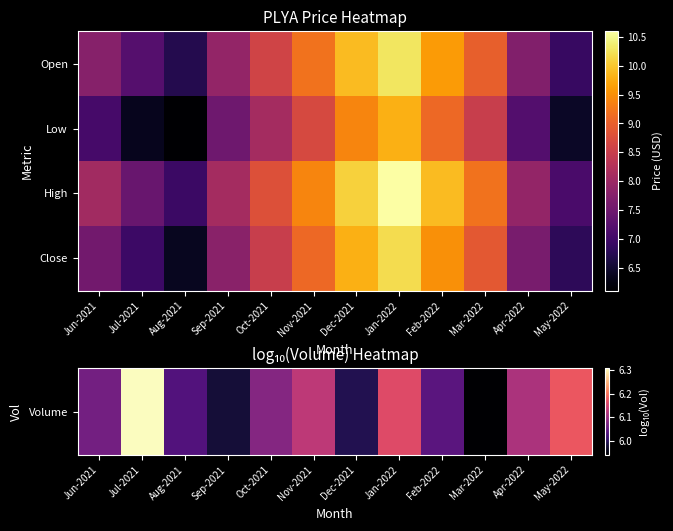

Count the number of categories in the chart.

12